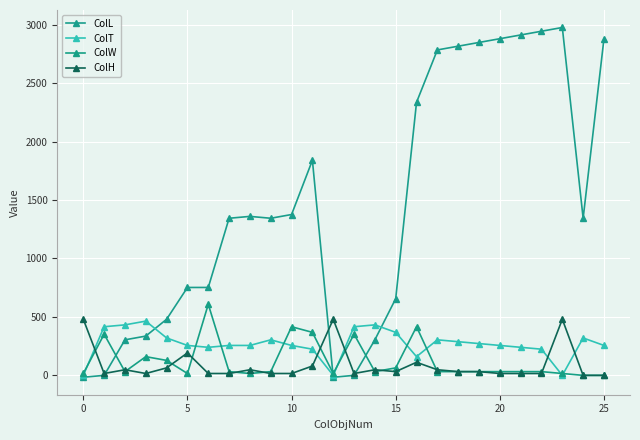

How many data points in ColT are less than 256?

8